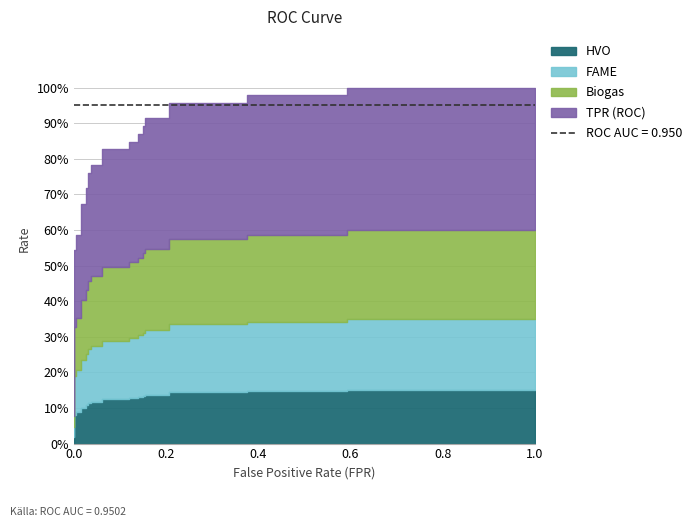

What is the lowest value of the roc_auc series?

1.0